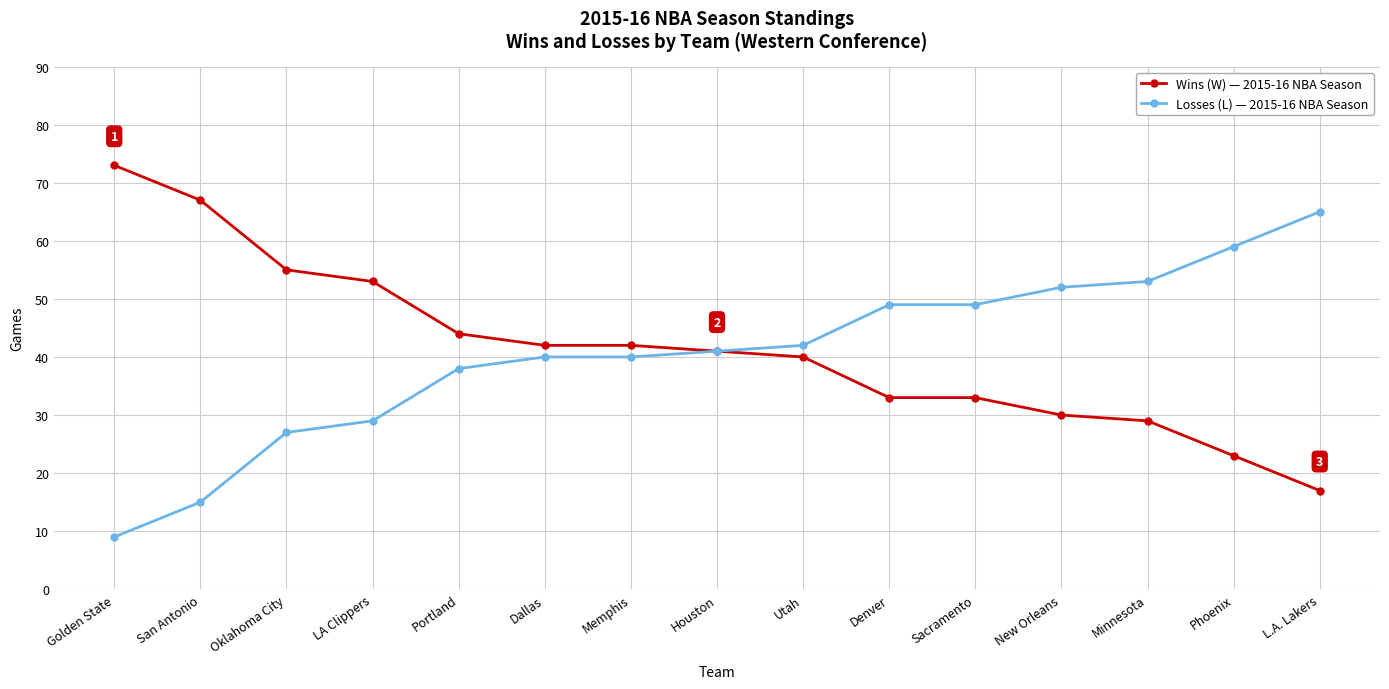

What is the spread (max minus min) of values at Phoenix?

36